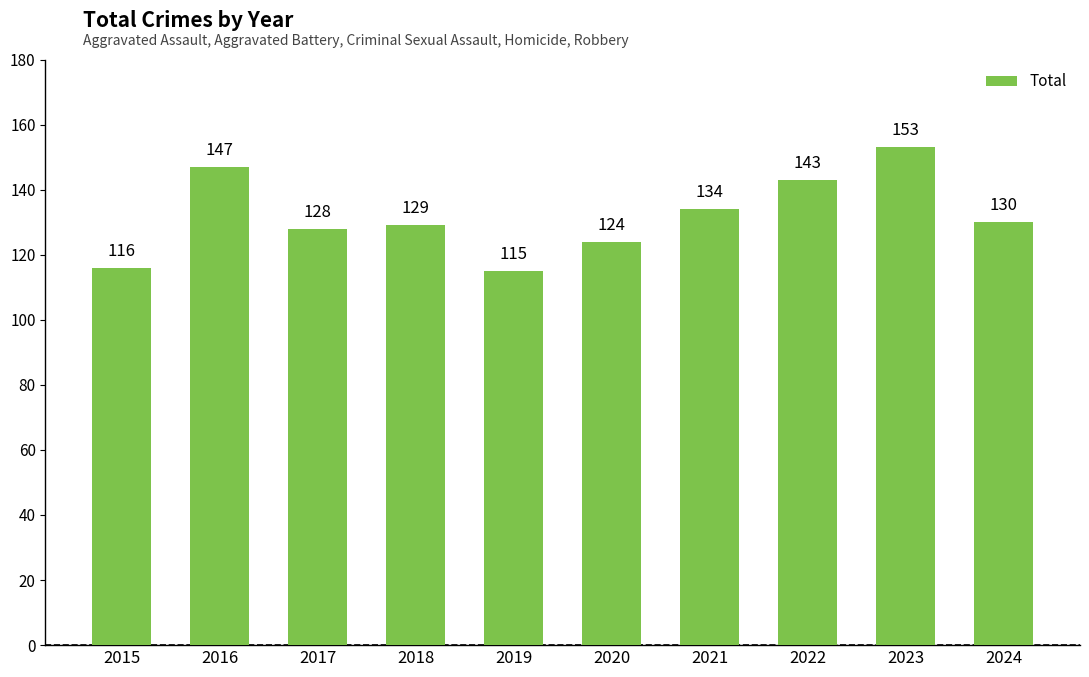

At which label is the value closest to 134?

2021